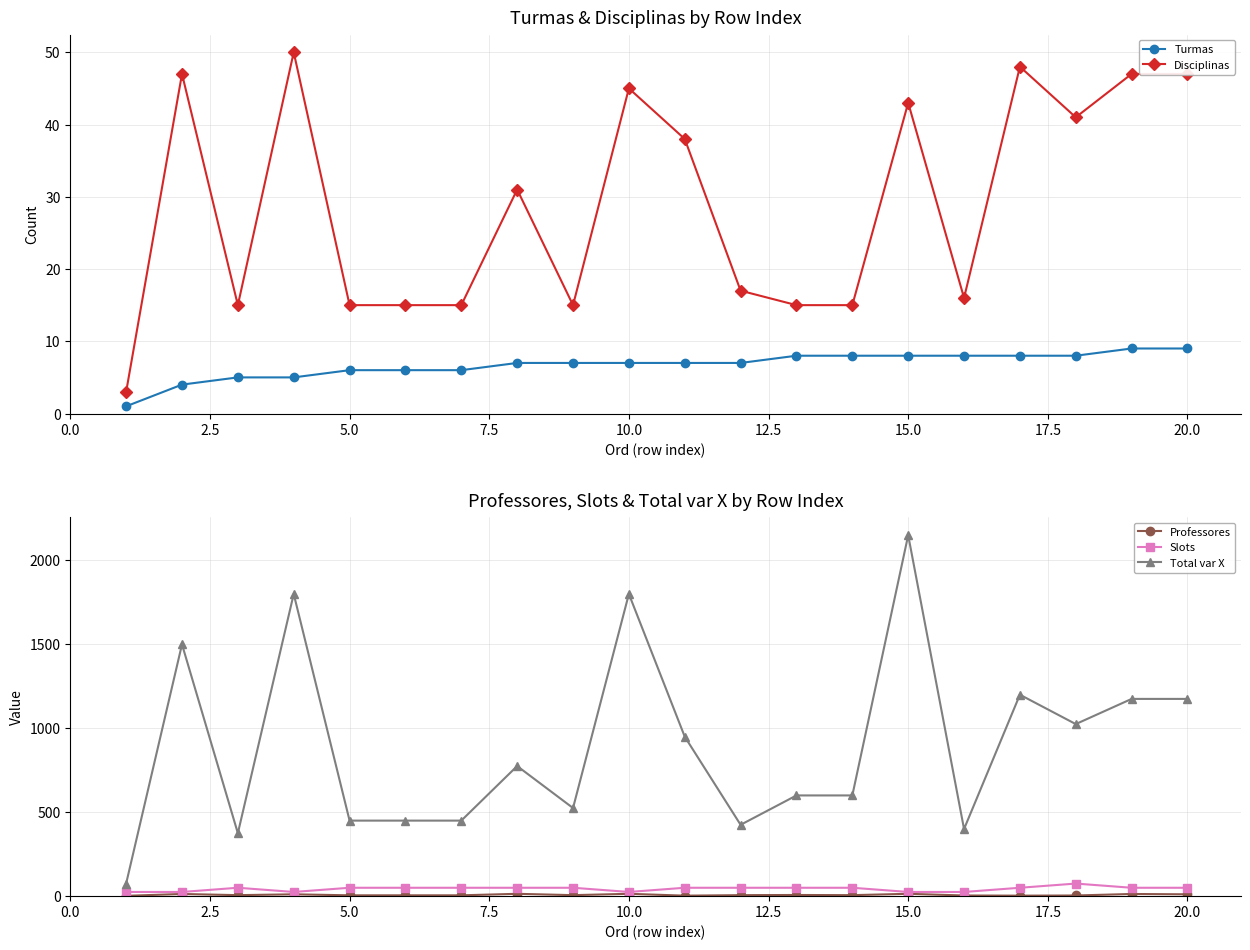

True or false: Slots and Total var X intersect in this chart.

False